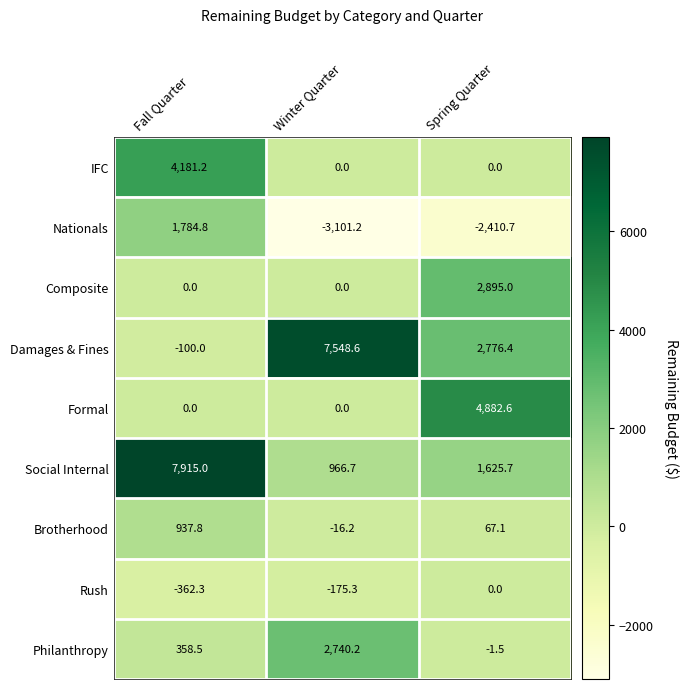

The Social Internal series shows 13134.9 at Fall Quarter. True or false?

False